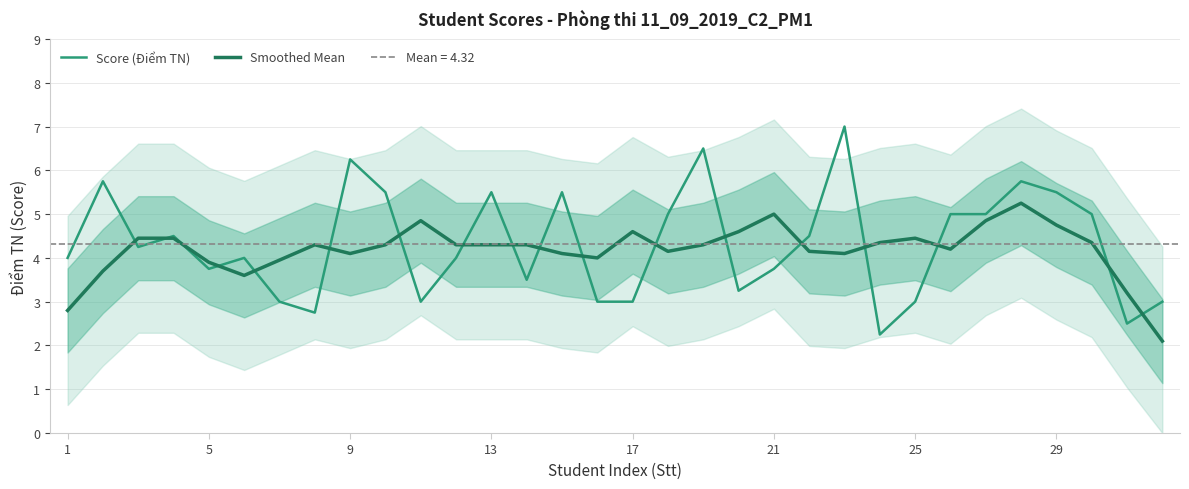

What is the highest value of the Score (Điểm TN) series?

7.0